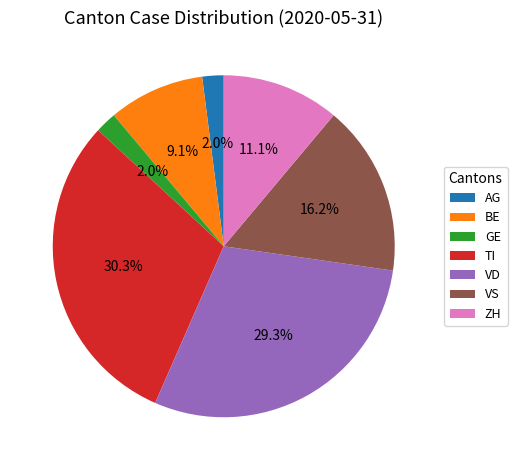

What percentage is the ZH slice, to the nearest percent?

11%